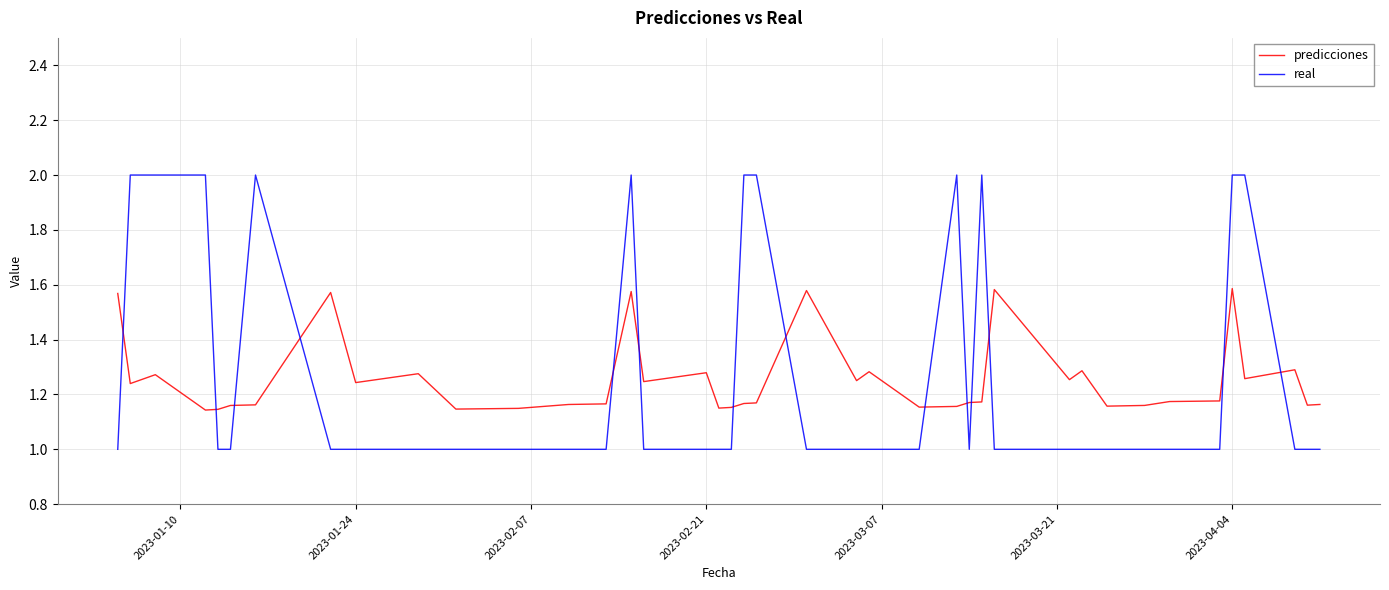

True or false: real has more than 2 interior local peaks.

True